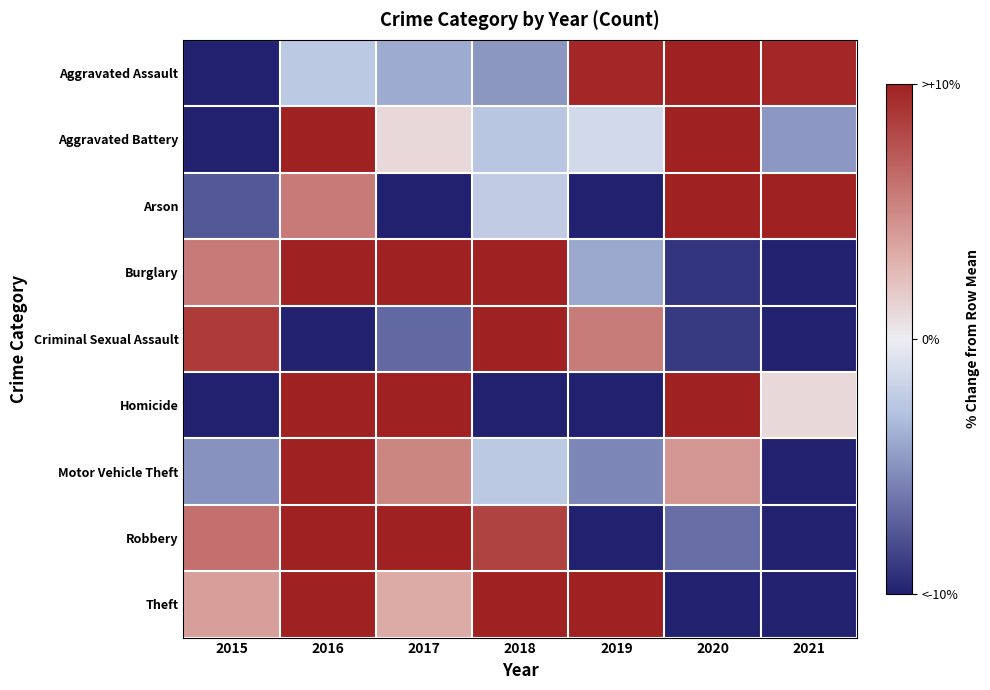

Reading left to right, list all the values displayed in this chart.

Aggravated Assault: 2015=-21.6	2016=-2.5	2017=-3.9	2018=-4.9	2019=9.7	2020=13.6	2021=9.7
Aggravated Battery: 2015=-16.5	2016=12.1	2017=1.1	2018=-2.7	2019=-1.4	2020=12.1	2021=-4.8
Arson: 2015=-7.5	2016=5.7	2017=-39.2	2018=-2.3	2019=-15.5	2020=45.3	2021=13.6
Burglary: 2015=5.7	2016=13.0	2017=13.5	2018=10.9	2019=-4.1	2020=-9.1	2021=-29.9
Criminal Sexual Assault: 2015=8.7	2016=-9.9	2017=-6.8	2018=26.3	2019=5.6	2020=-8.9	2021=-15.1
Homicide: 2015=-26.8	2016=27.4	2017=20.1	2018=-18.0	2019=-22.4	2020=18.6	2021=1.0
Motor Vehicle Theft: 2015=-5.1	2016=16.9	2017=5.1	2018=-2.4	2019=-5.5	2020=4.4	2021=-13.4
Robbery: 2015=6.1	2016=19.7	2017=14.0	2018=8.3	2019=-15.6	2020=-6.6	2021=-26.0
Theft: 2015=4.0	2016=12.7	2017=3.3	2018=12.3	2019=14.9	2020=-20.3	2021=-26.9